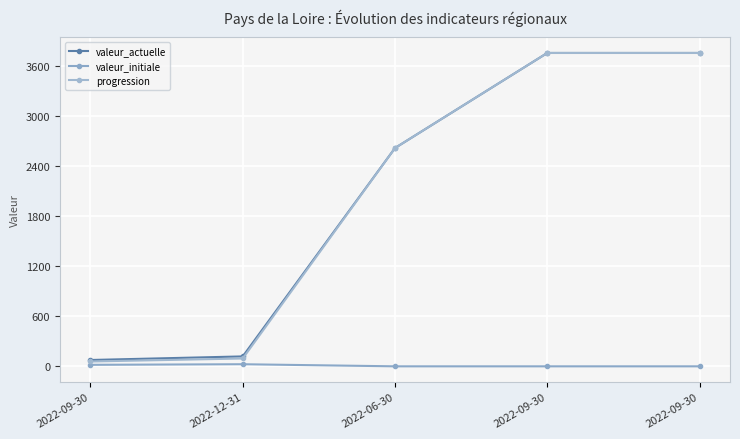

At which category is the sum across all series the highest?

2022-09-30